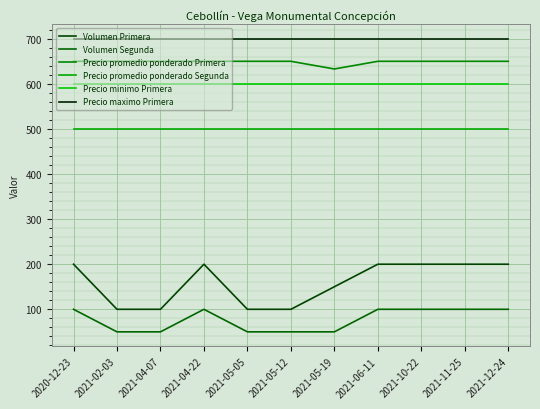

Reading right to left, list all the values displayed in this chart.

Volumen Primera: 2021-12-24=200	2021-11-25=200	2021-10-22=200	2021-06-11=200	2021-05-19=150	2021-05-12=100	2021-05-05=100	2021-04-22=200	2021-04-07=100	2021-02-03=100	2020-12-23=200
Volumen Segunda: 2021-12-24=100	2021-11-25=100	2021-10-22=100	2021-06-11=100	2021-05-19=50	2021-05-12=50	2021-05-05=50	2021-04-22=100	2021-04-07=50	2021-02-03=50	2020-12-23=100
Precio promedio ponderado Primera: 2021-12-24=650	2021-11-25=650	2021-10-22=650	2021-06-11=650	2021-05-19=633	2021-05-12=650	2021-05-05=650	2021-04-22=650	2021-04-07=650	2021-02-03=650	2020-12-23=650
Precio promedio ponderado Segunda: 2021-12-24=500	2021-11-25=500	2021-10-22=500	2021-06-11=500	2021-05-19=500	2021-05-12=500	2021-05-05=500	2021-04-22=500	2021-04-07=500	2021-02-03=500	2020-12-23=500
Precio minimo Primera: 2021-12-24=600	2021-11-25=600	2021-10-22=600	2021-06-11=600	2021-05-19=600	2021-05-12=600	2021-05-05=600	2021-04-22=600	2021-04-07=600	2021-02-03=600	2020-12-23=600
Precio maximo Primera: 2021-12-24=700	2021-11-25=700	2021-10-22=700	2021-06-11=700	2021-05-19=700	2021-05-12=700	2021-05-05=700	2021-04-22=700	2021-04-07=700	2021-02-03=700	2020-12-23=700